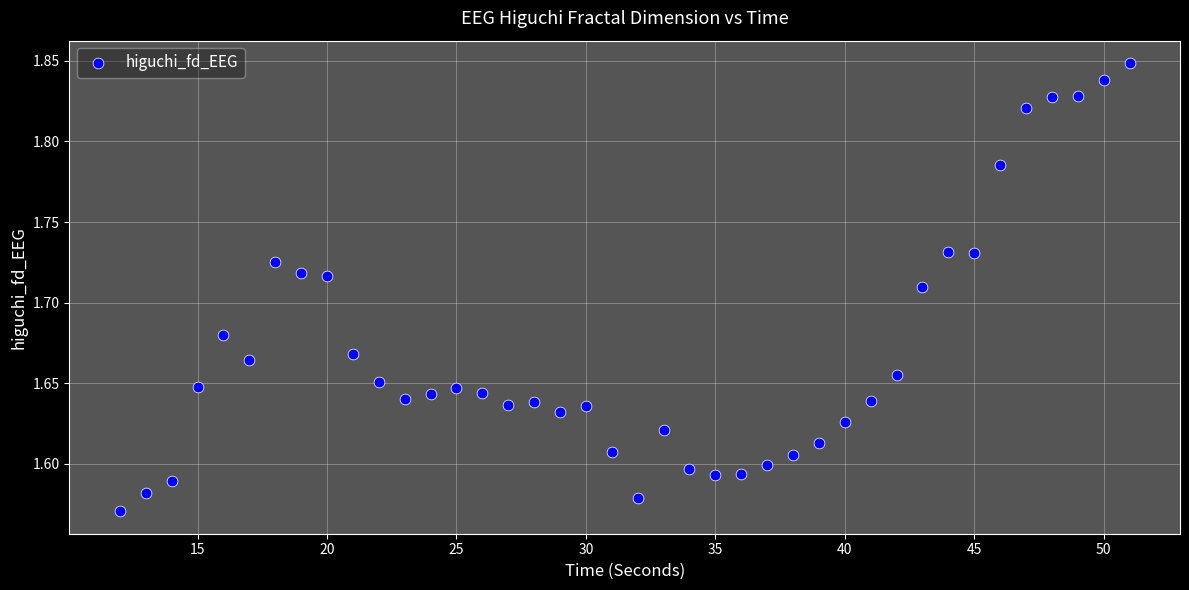

What is the range of Y values (max minus min)?

0.3